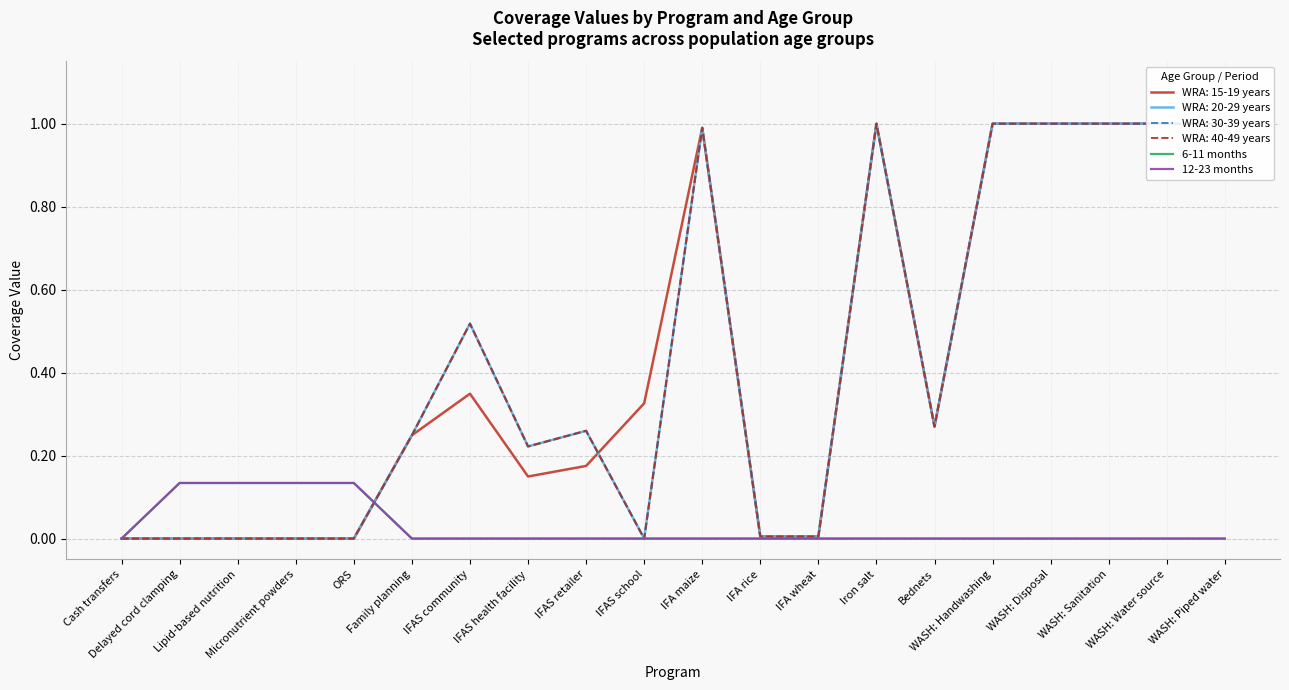

True or false: 6-11 months and 12-23 months intersect in this chart.

False